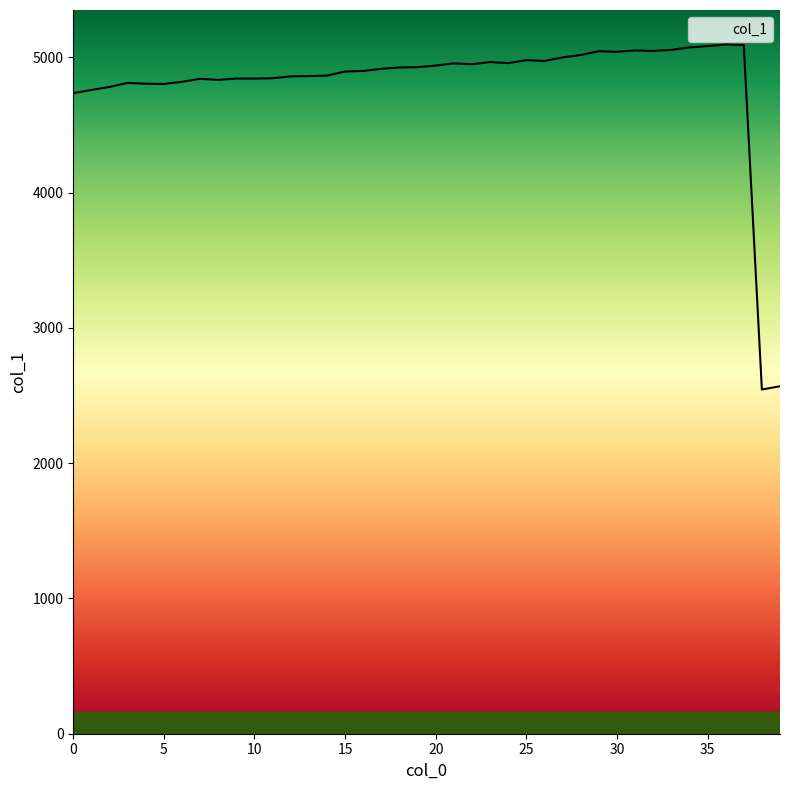

What is the maximum value shown in the chart?

5096